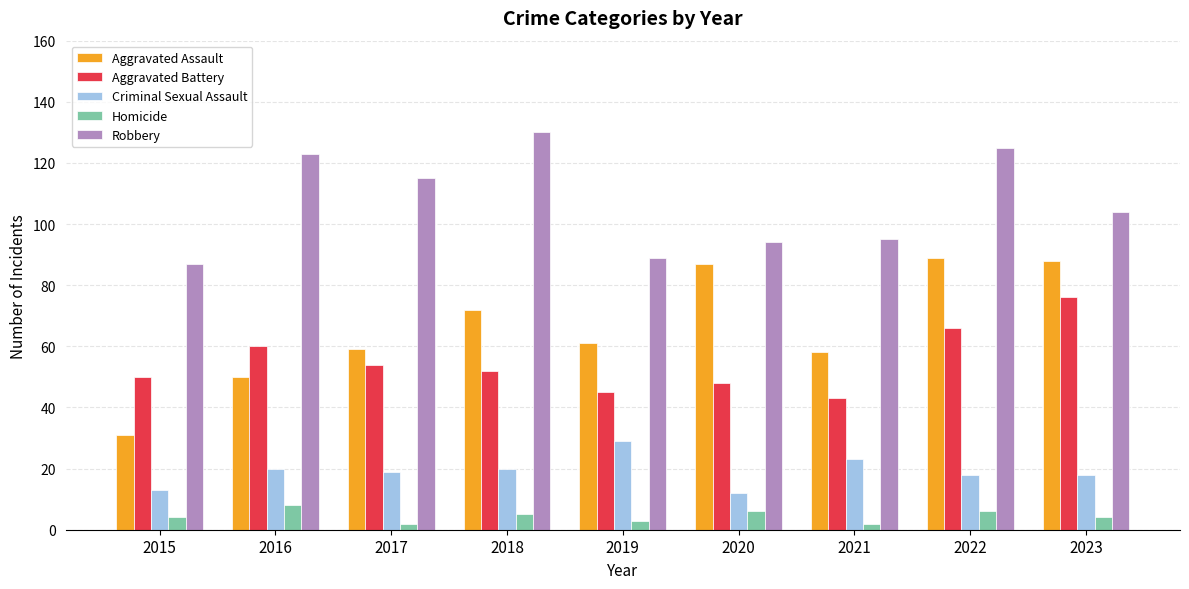

What is the sum of all Homicide values?

40